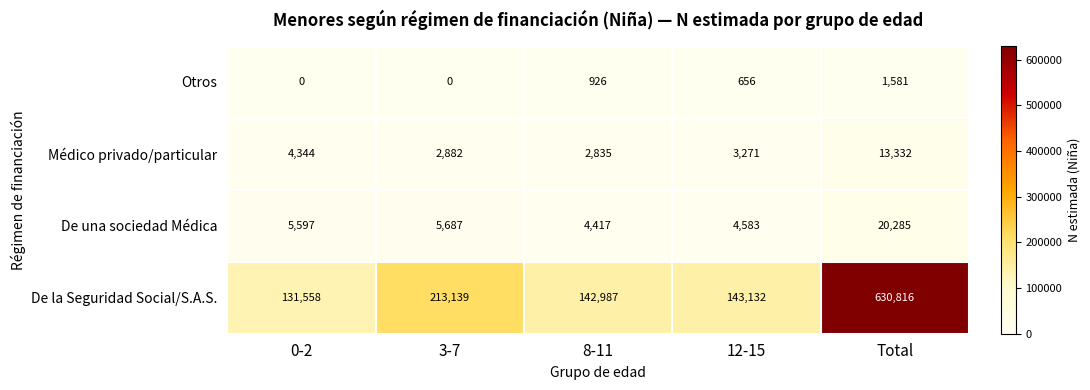

Reading right to left, extract all data points from this chart.

Otros: 1581	656	926	0	0
Médico privado/particular: 13332	3271	2835	2882	4344
De una sociedad Médica: 20285	4583	4417	5687	5597
De la Seguridad Social/S.A.S.: 630816	143132	142987	213139	131558